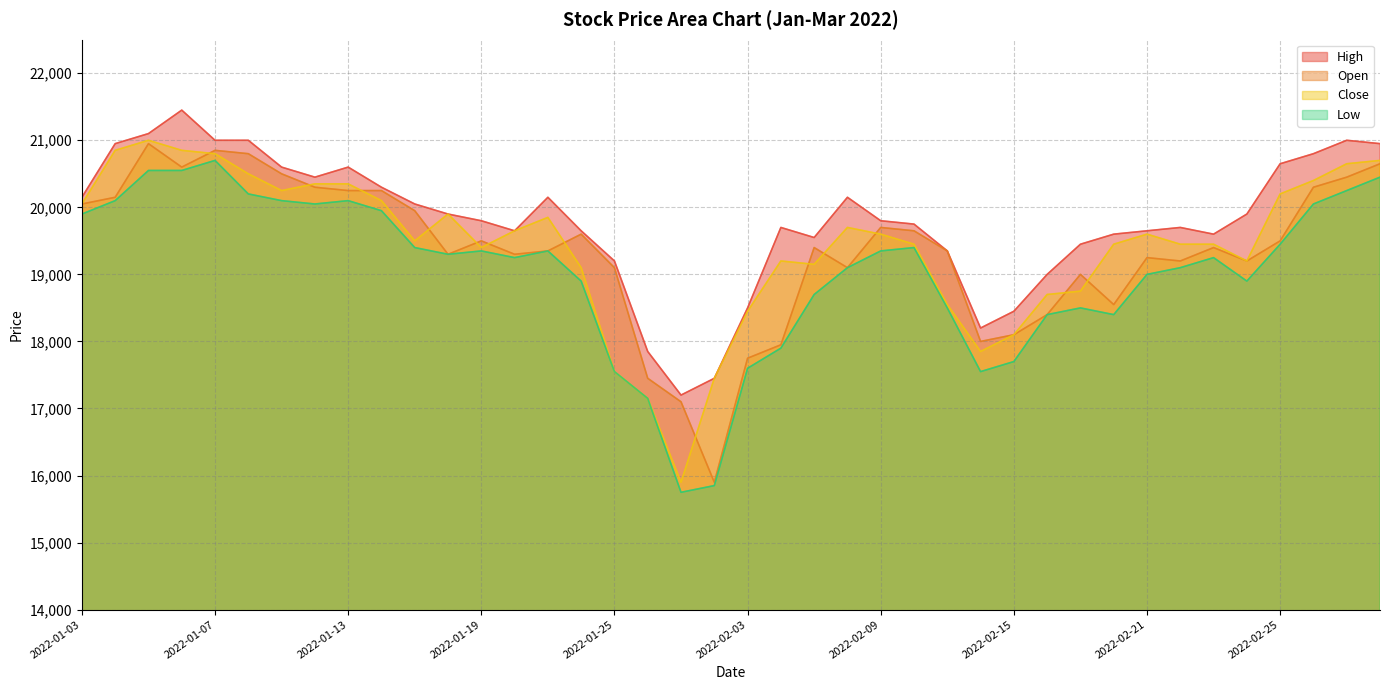

At which label does High first exceed 19800?

2022-01-03